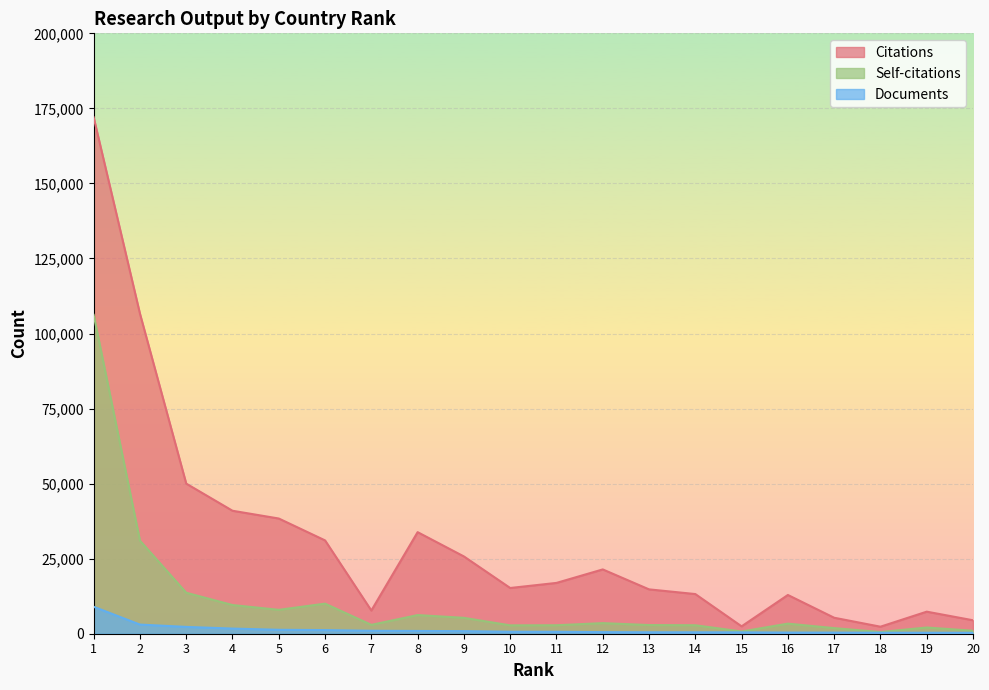

Is the value of Citations at 11 greater than the value of Self-citations at 5?

Yes